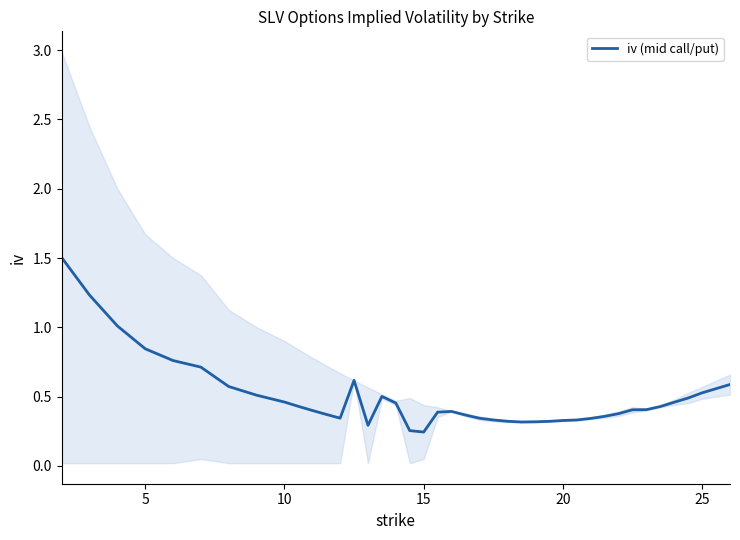

The chart shows a value of 0.6 at 36. True or false?

False